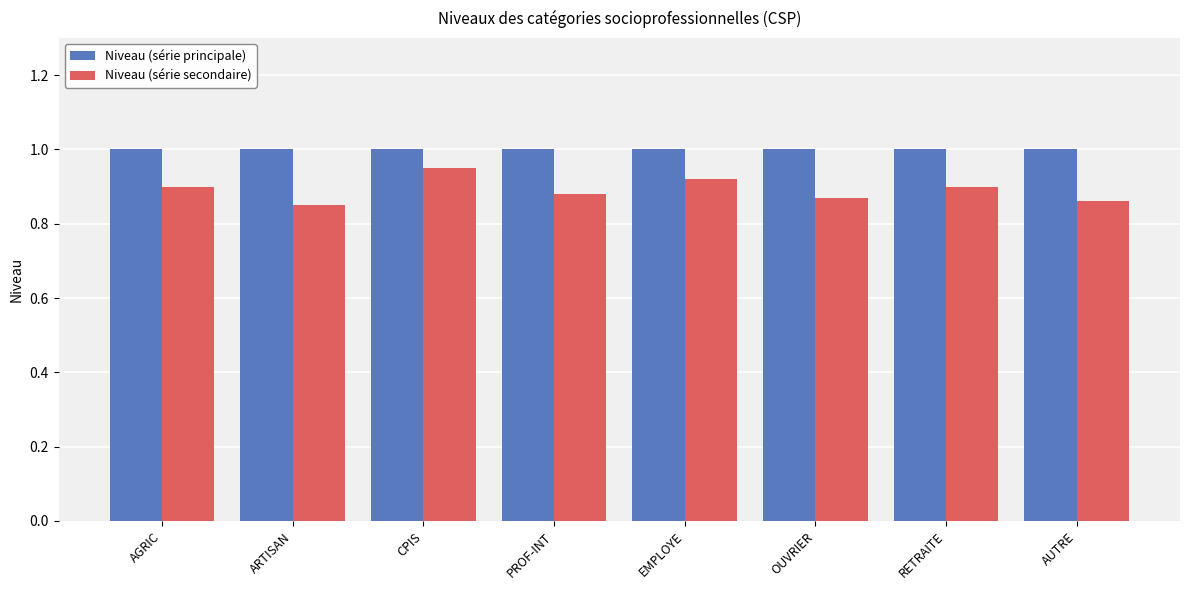

Which category has the highest value in the Niveau (série secondaire) series?

CPIS